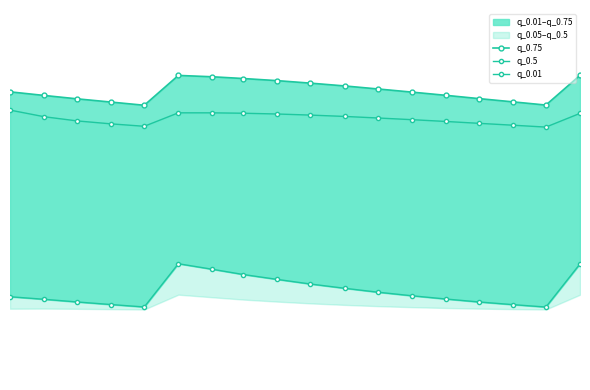

Where is the first local minimum for q_0.75?

2021-09